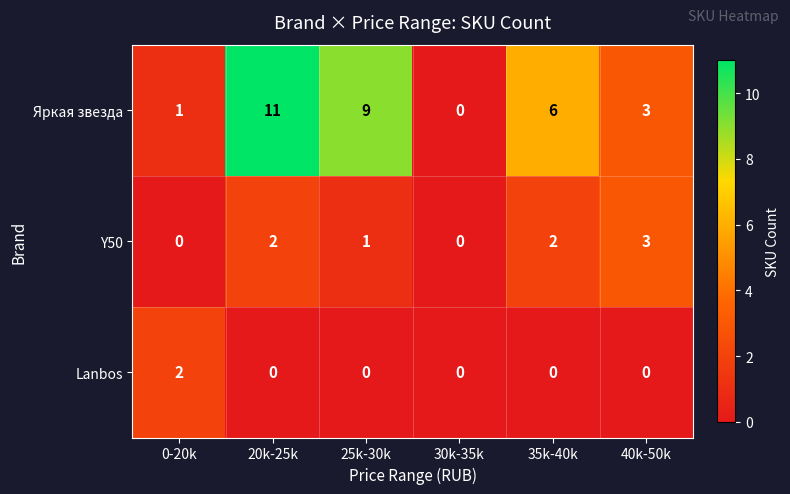

Count the Lanbos values in the range 0 to 1.

5